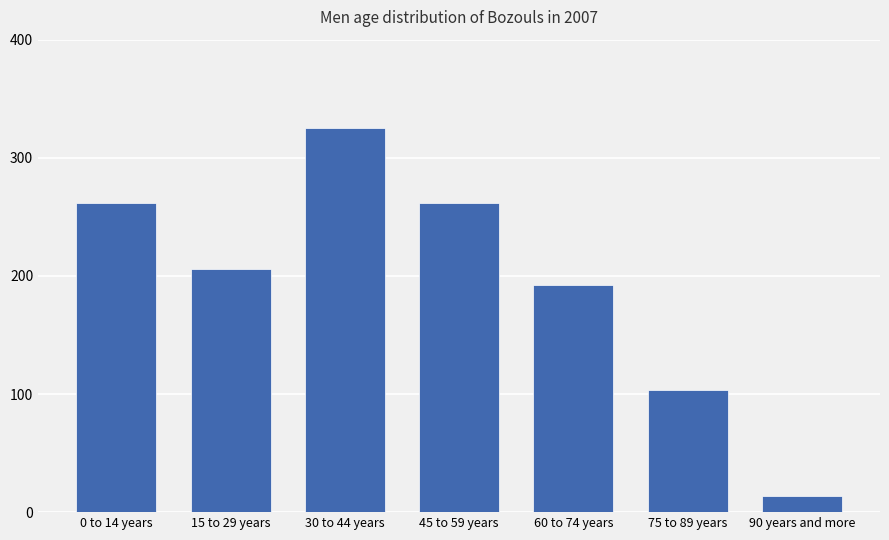

What value does the data have at 30 to 44 years?

325